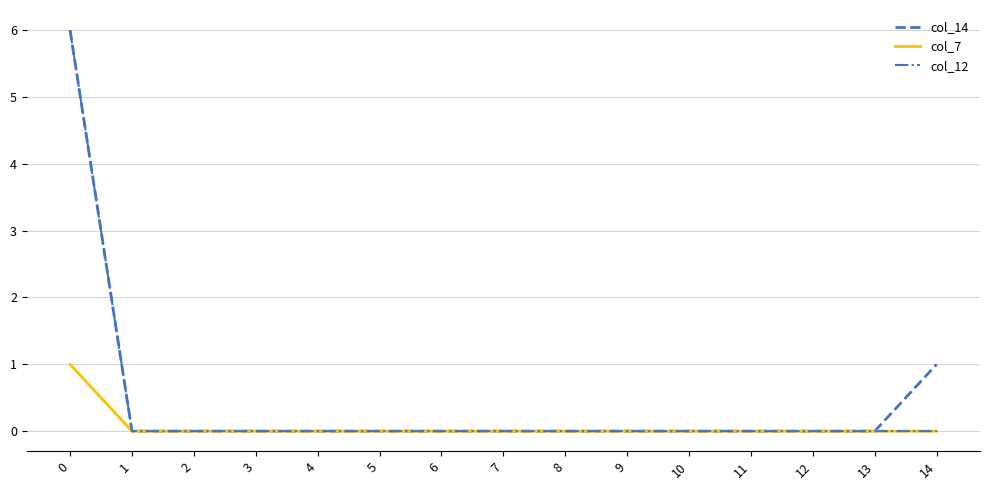

The col_14 series shows -3 at 12. True or false?

False